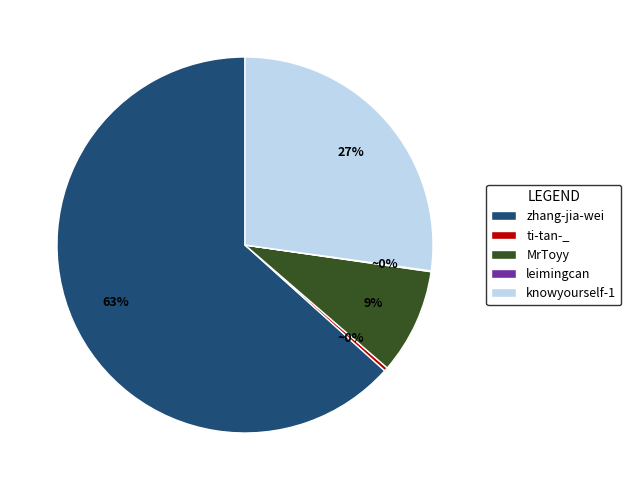

Which category has the biggest portion of the pie?

zhang-jia-wei